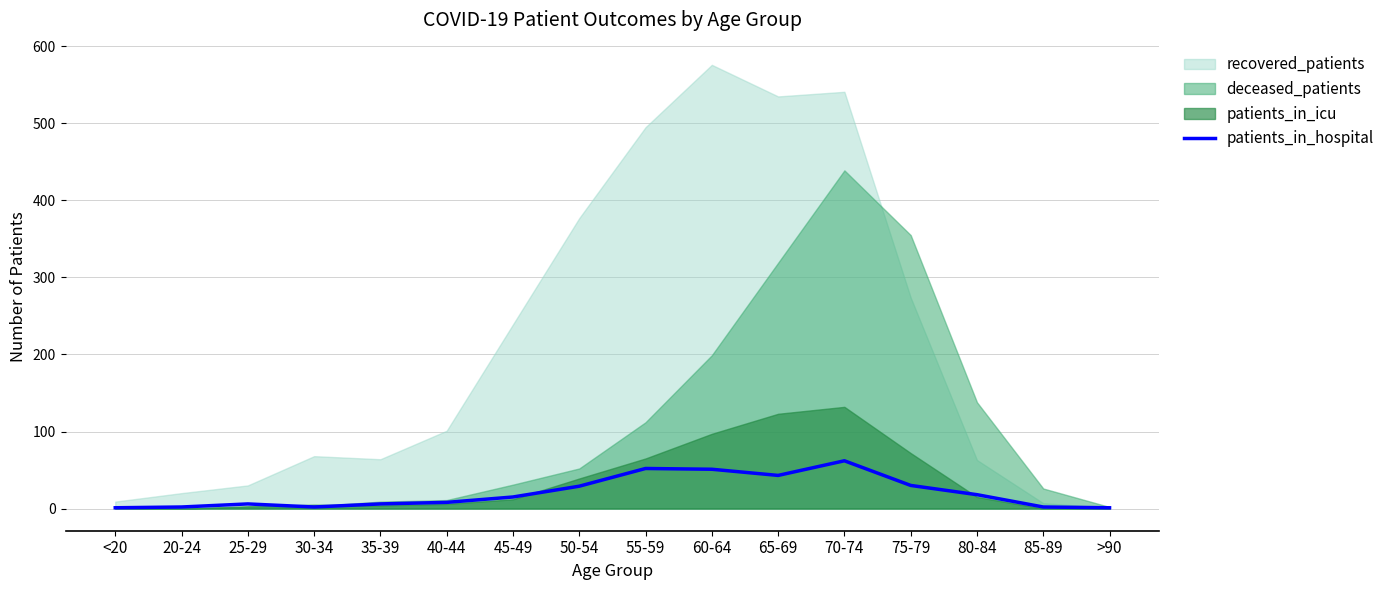

How many lines are shown in the chart?

1